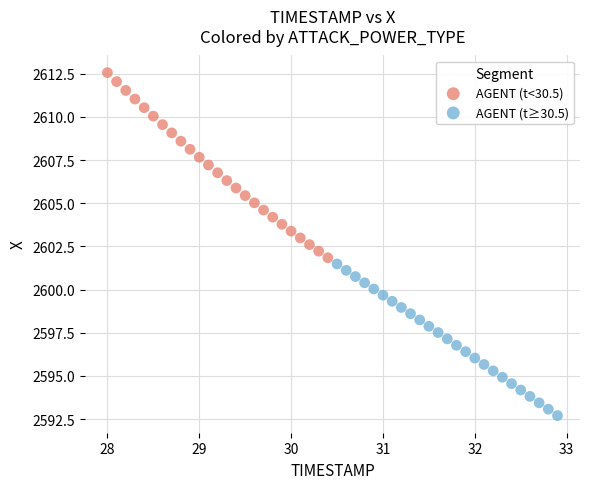

What are all the series names shown in the legend?

AGENT (t<30.5), AGENT (t≥30.5)